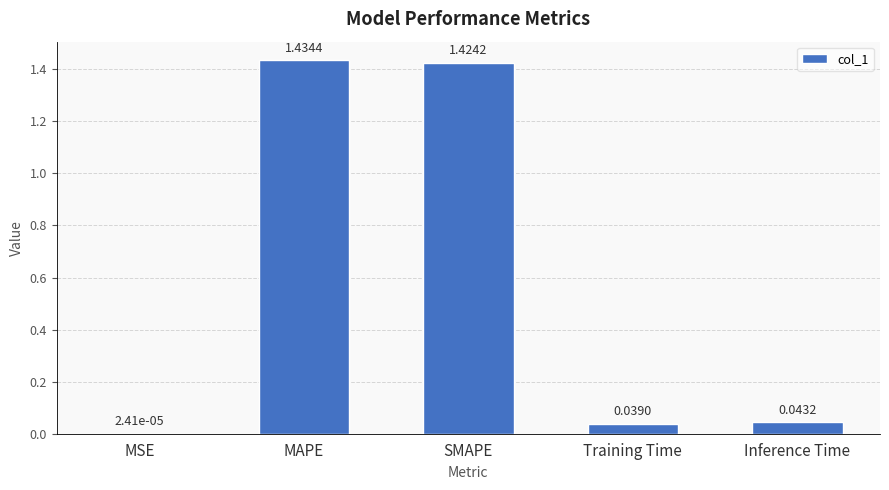

Which label corresponds to the largest value in the chart?

MAPE